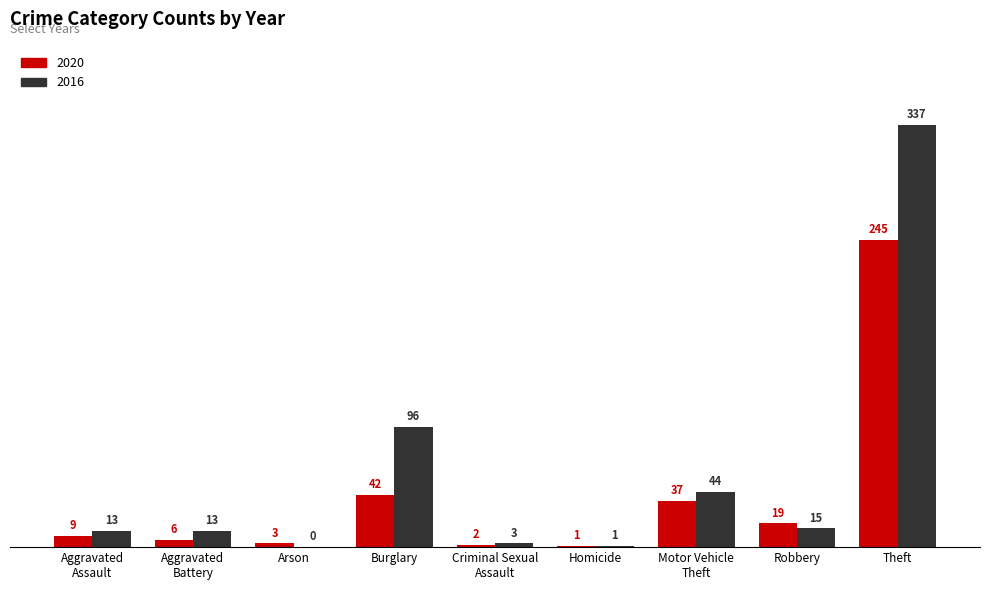

Between Burglary and Theft, which series saw the biggest shift?

2016